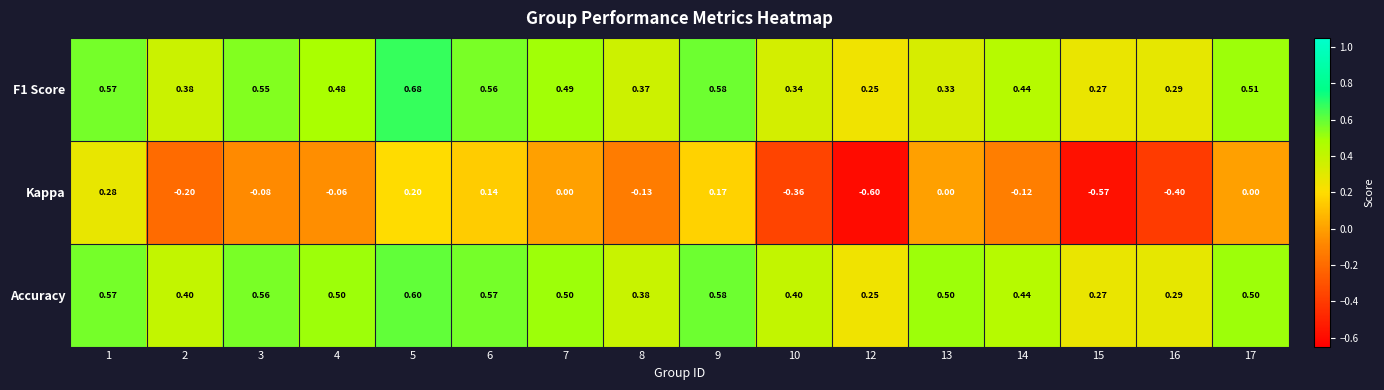

Rank the series by their maximum value, from highest to lowest.

F1 Score, Accuracy, Kappa